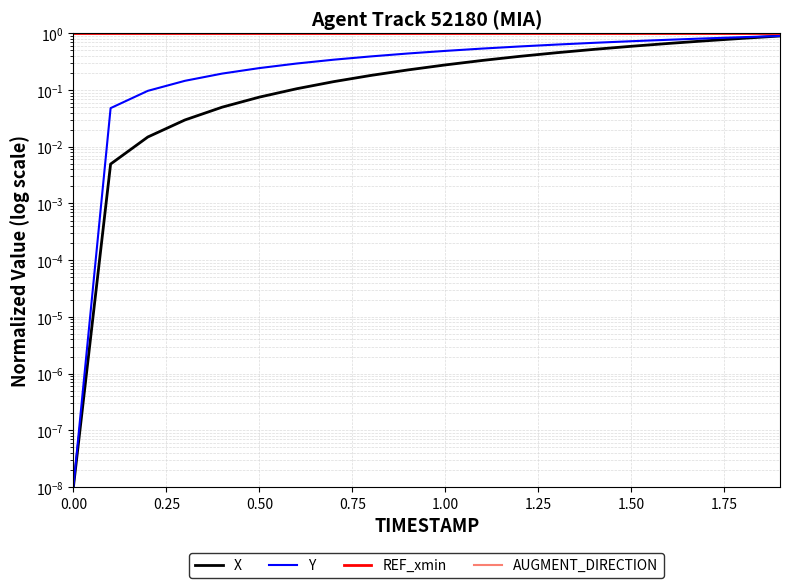

Is the value of Y at 10 greater than the value of X at 14?

No